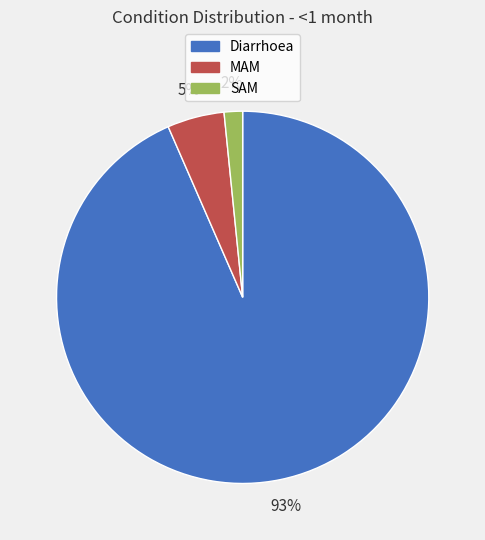

True or false: SAM accounts for 2% of the total.

True